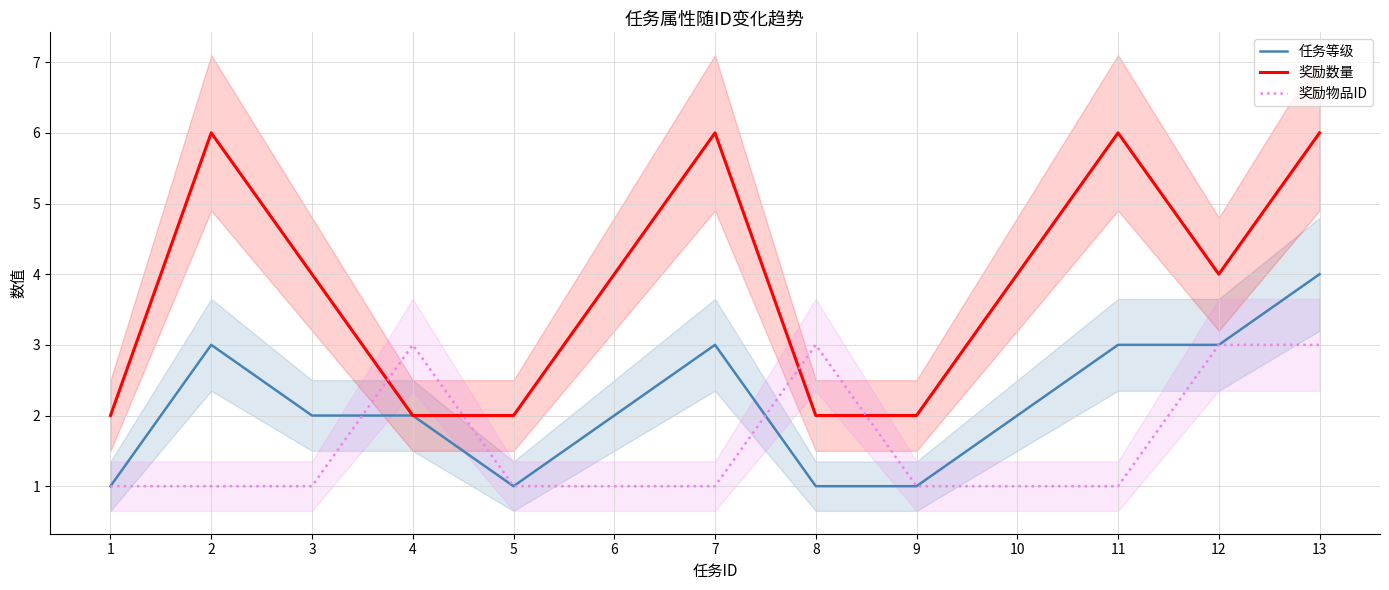

What is the difference between the second highest and minimum values in the 奖励数量 series?

4